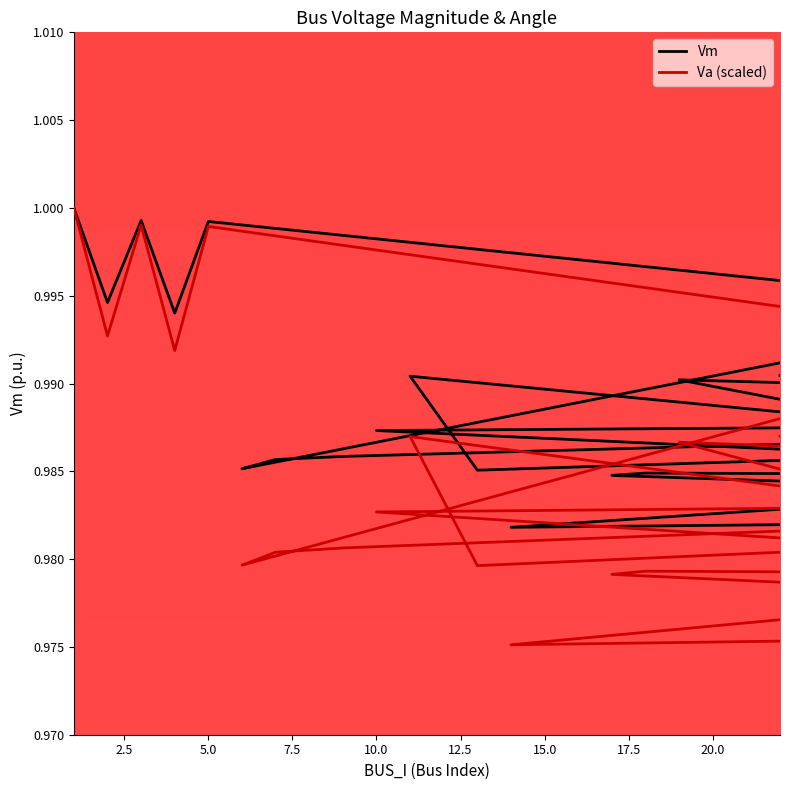

How many lines are shown in the chart?

2